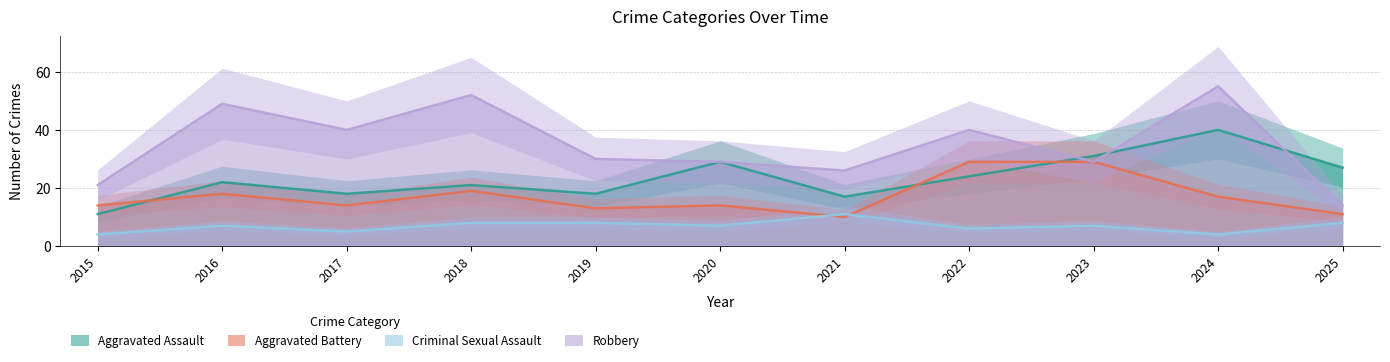

Where is Aggravated Assault nearest to the value 25?

2022